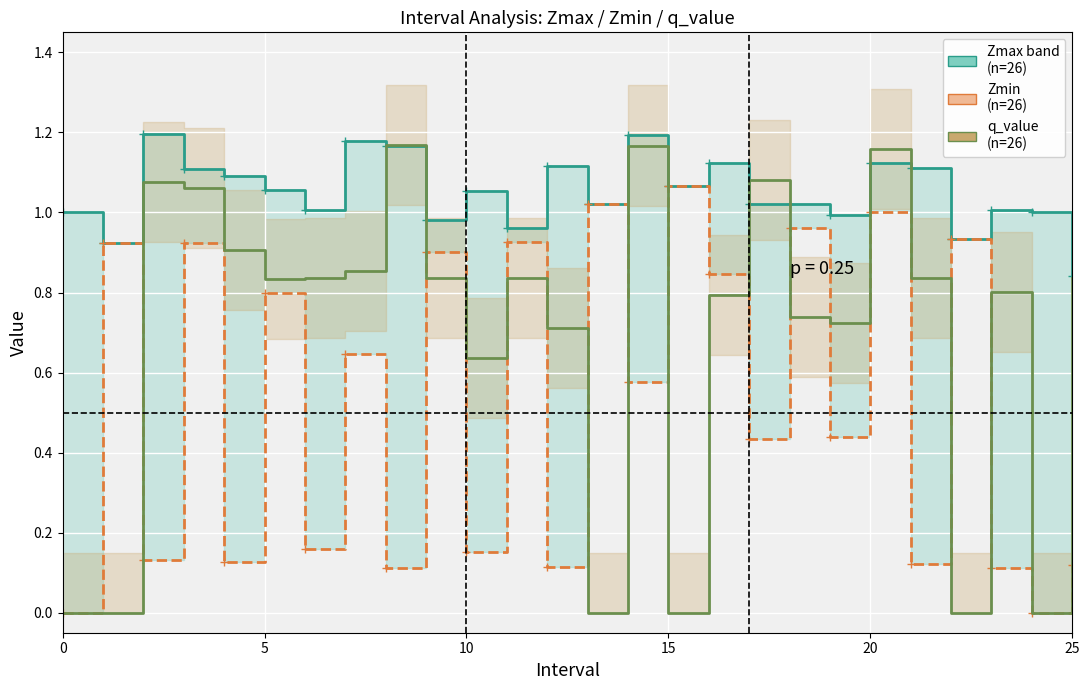

How many intersections are there between Zmax (upper) and q_value?

6